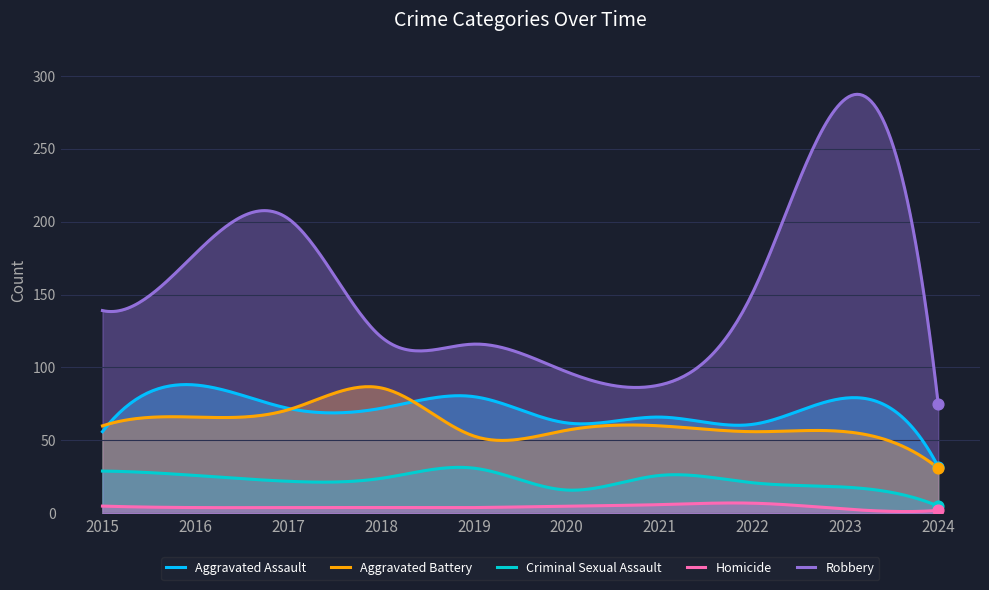

Which series has the largest total across all categories?

Robbery